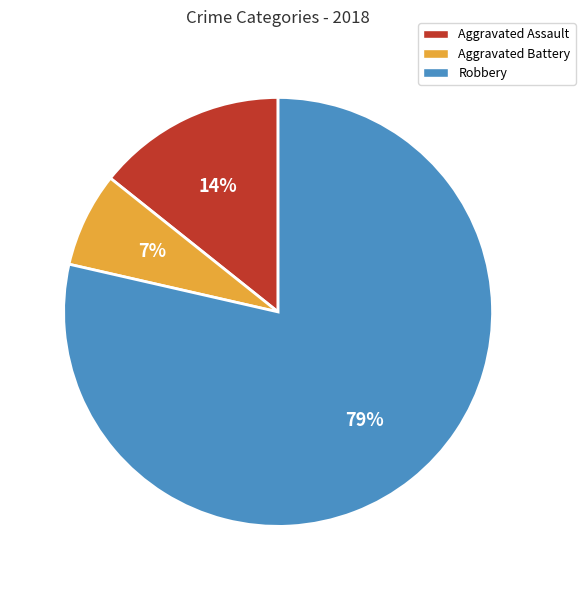

To the nearest percent, what is the average slice percentage?

33%